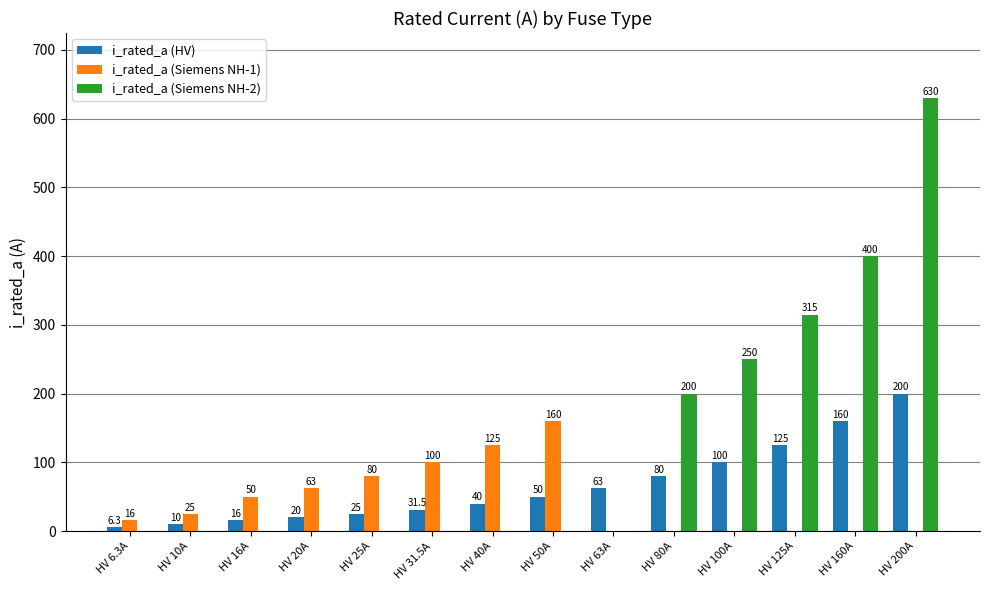

Between HV 16A and HV 50A, which series saw the biggest shift?

i_rated_a (Siemens NH-1)